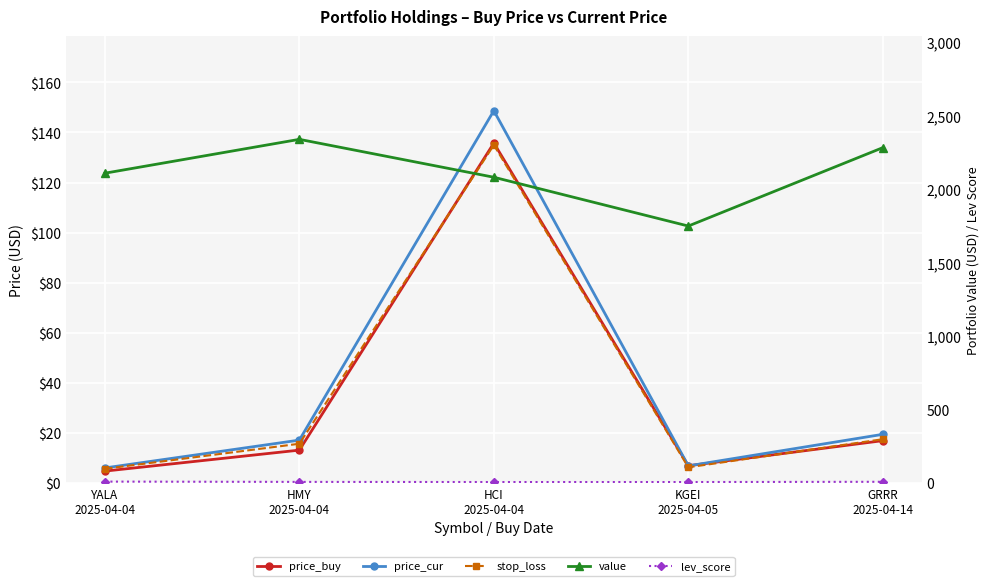

Which series changed the most between YALA
2025-04-04 and HMY
2025-04-04?

value